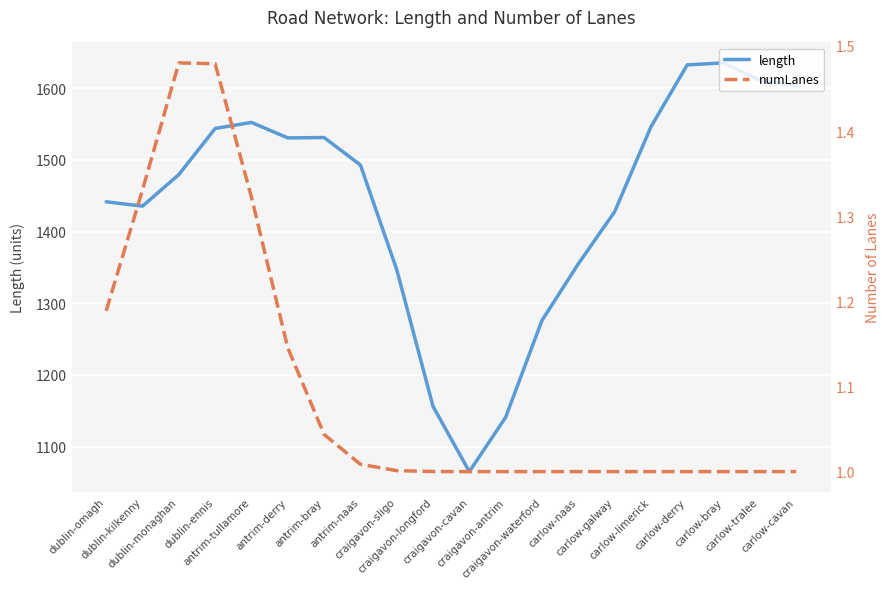

Reading left to right, list all the values displayed in this chart.

length: dublin-omagh=1441.6	dublin-kilkenny=1435.5	dublin-monaghan=1479.6	dublin-ennis=1543.9	antrim-tullamore=1552.3	antrim-derry=1530.7	antrim-bray=1531.3	antrim-naas=1492.9	craigavon-sligo=1347.0	craigavon-longford=1156.1	craigavon-cavan=1065.1	craigavon-antrim=1140.9	craigavon-waterford=1276.0	carlow-naas=1354.9	carlow-galway=1427.6	carlow-limerick=1546.1	carlow-derry=1632.6	carlow-bray=1635.4	carlow-tralee=1611.2	carlow-cavan=1603.1
numLanes: dublin-omagh=1.2	dublin-kilkenny=1.3	dublin-monaghan=1.5	dublin-ennis=1.5	antrim-tullamore=1.3	antrim-derry=1.1	antrim-bray=1.0	antrim-naas=1.0	craigavon-sligo=1.0	craigavon-longford=1.0	craigavon-cavan=1.0	craigavon-antrim=1.0	craigavon-waterford=1.0	carlow-naas=1.0	carlow-galway=1.0	carlow-limerick=1.0	carlow-derry=1.0	carlow-bray=1.0	carlow-tralee=1.0	carlow-cavan=1.0